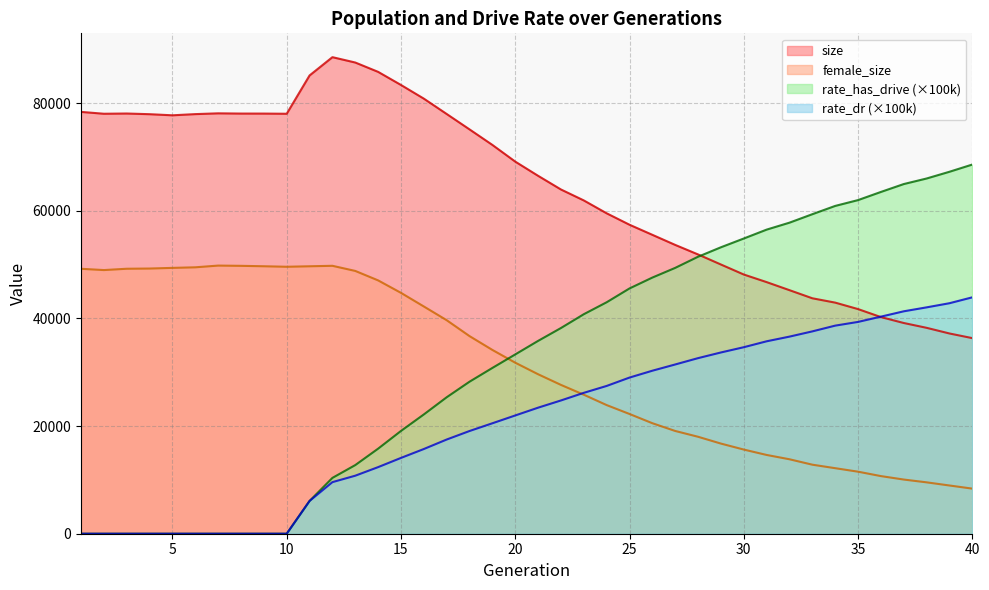

Is it true that rate_dr equals 0.0 at 3?

True